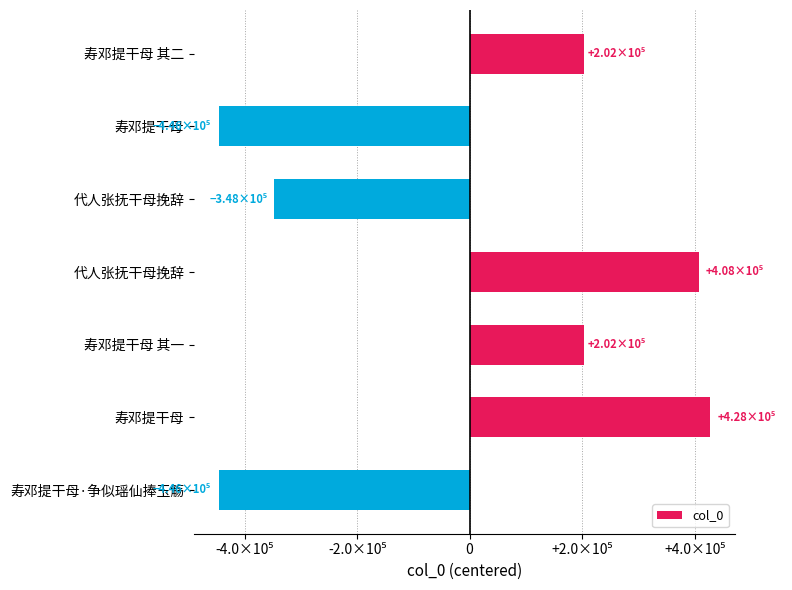

Are the bars horizontal?

Yes